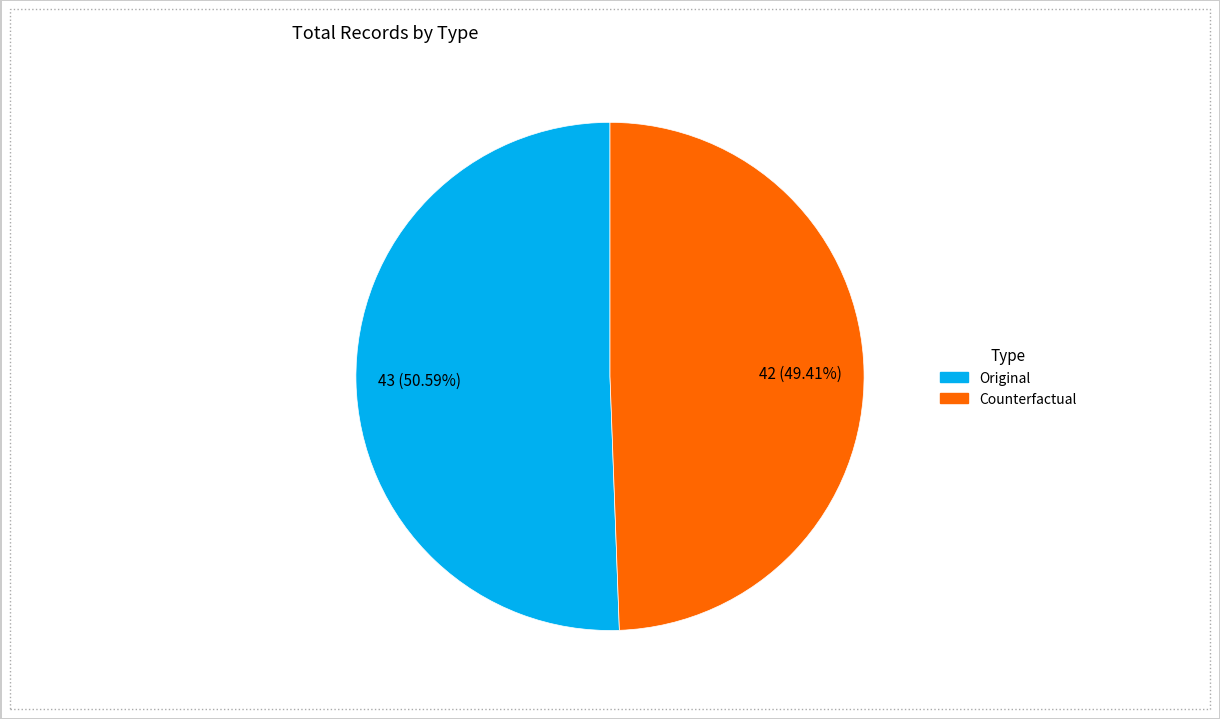

Which category has the smallest portion of the pie?

Counterfactual